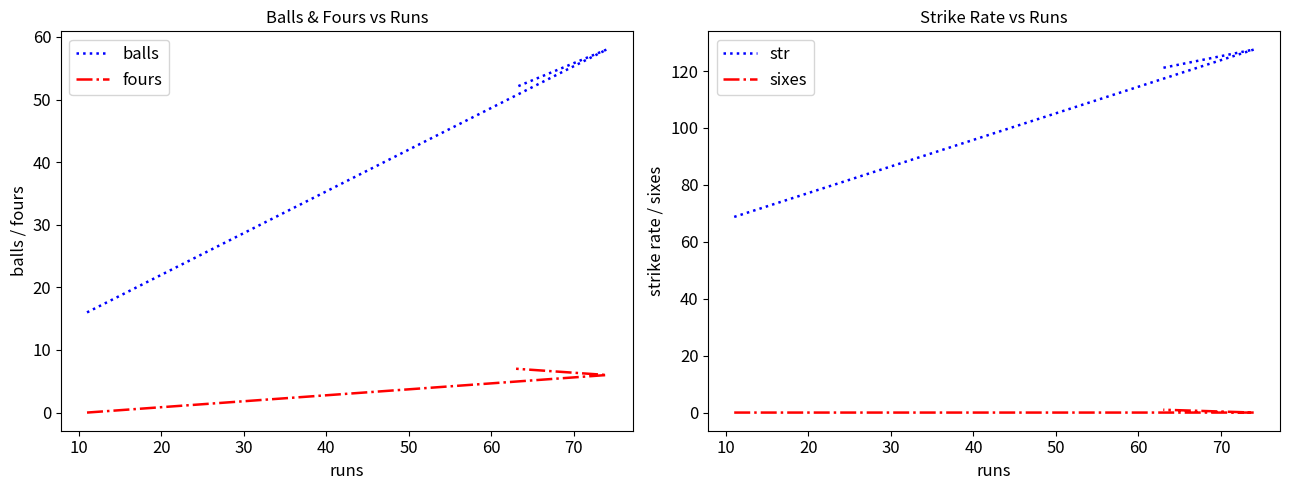

What is the sum of all fours values?

13.0